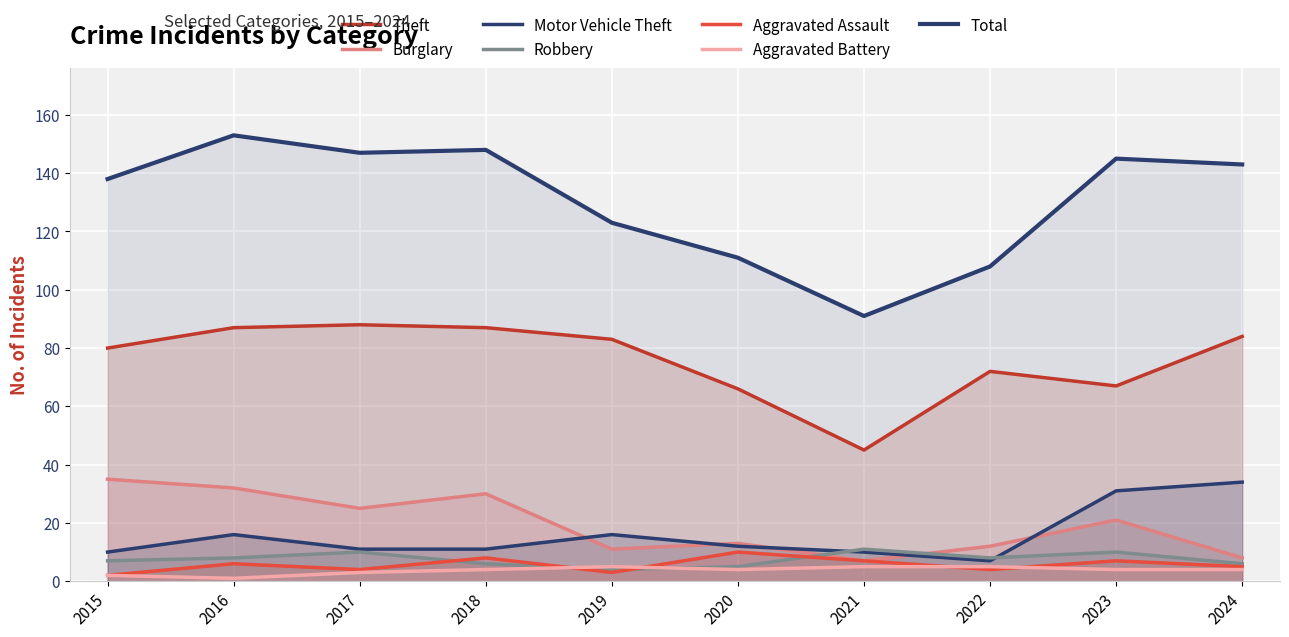

The Theft series shows 84 at 2024. True or false?

True